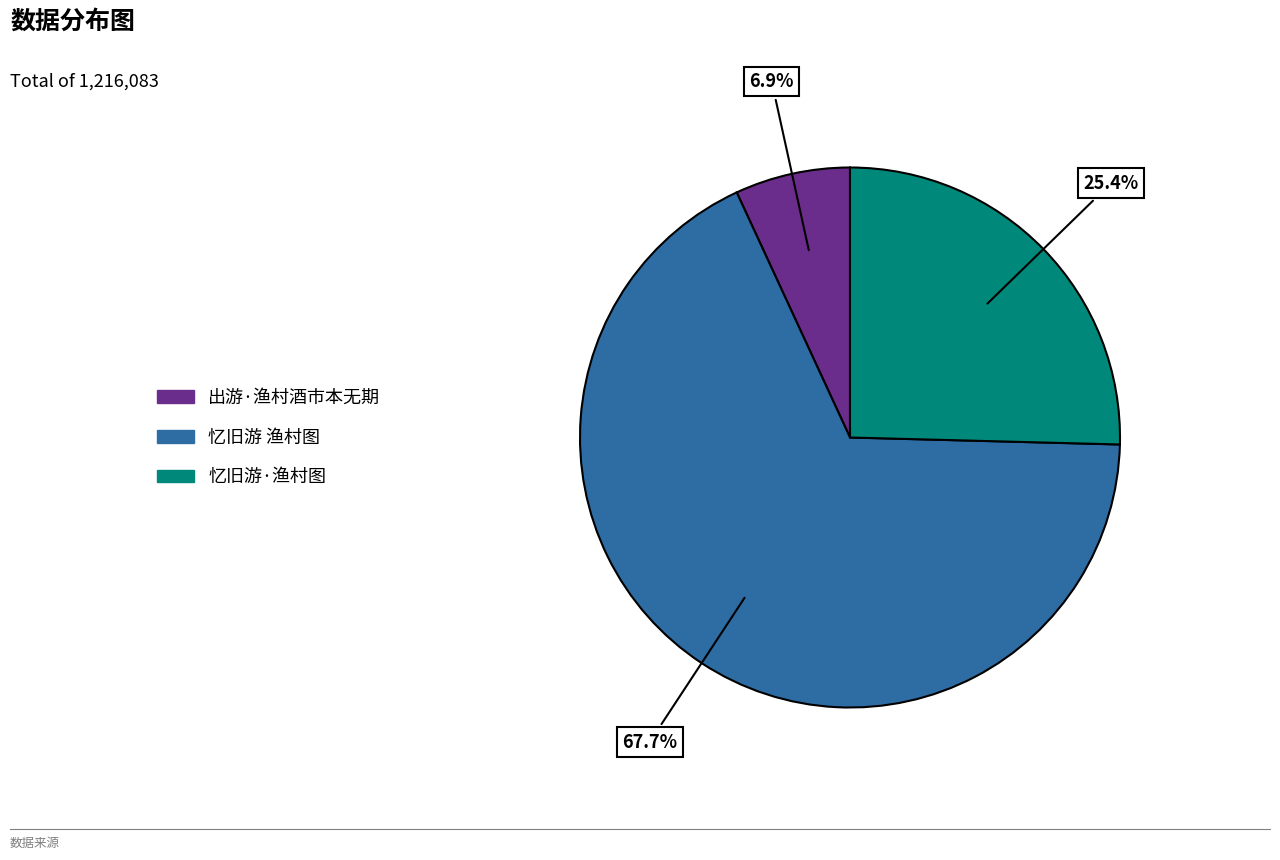

What percentage is the 忆旧游 渔村图 slice, to the nearest percent?

68%